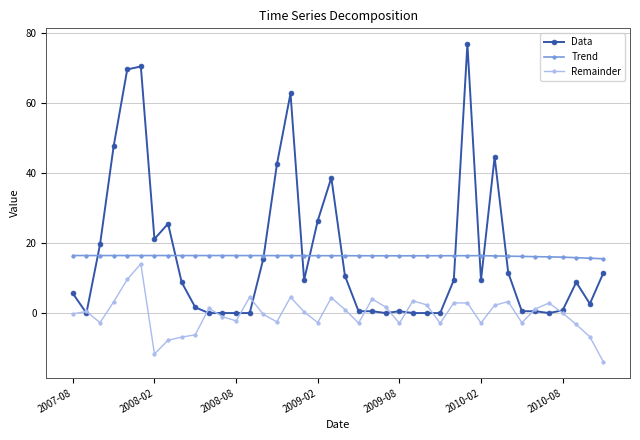

What is the maximum value shown in the chart?

76.8